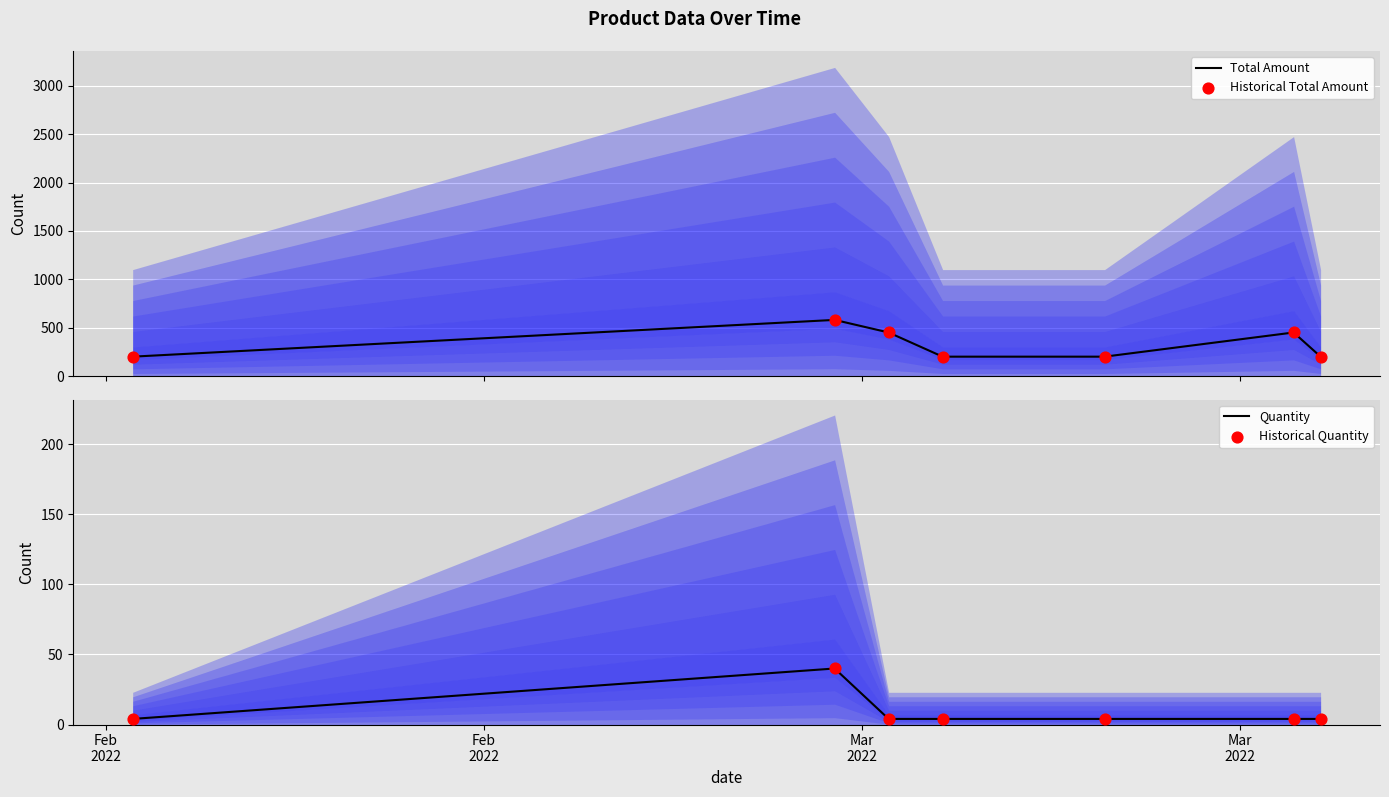

Which series reaches the minimum Y coordinate?

Quantity